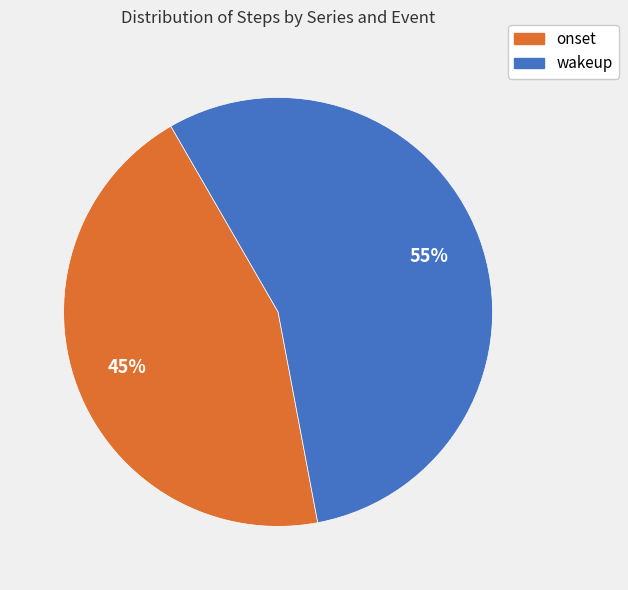

To the nearest percent, what is the combined percentage of onset and wakeup?

100%